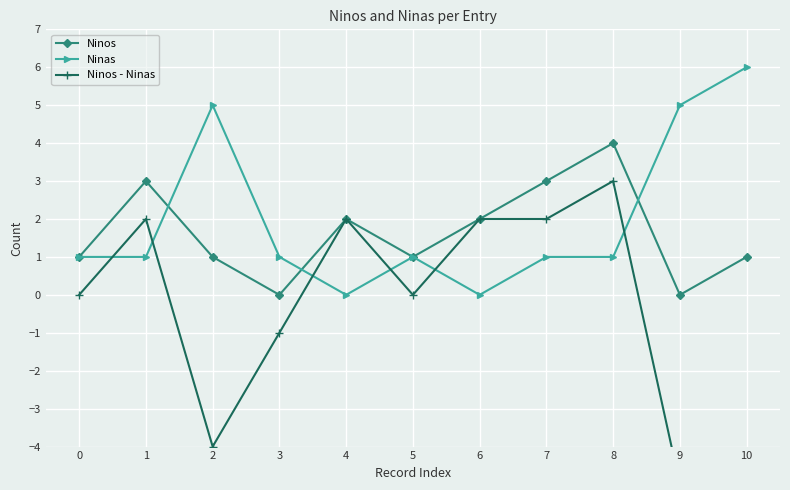

What is the value of the Ninos point at the 7th from the left?

2